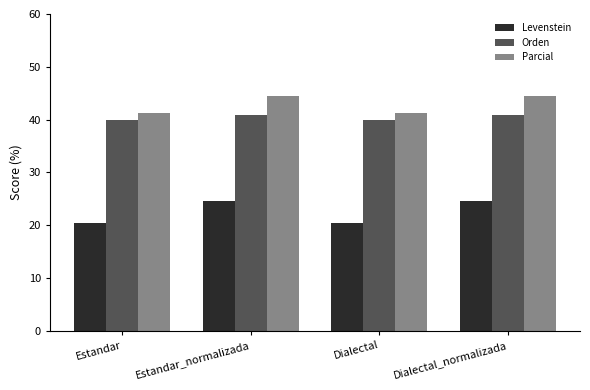

What is the maximum value for Levenstein?

24.5